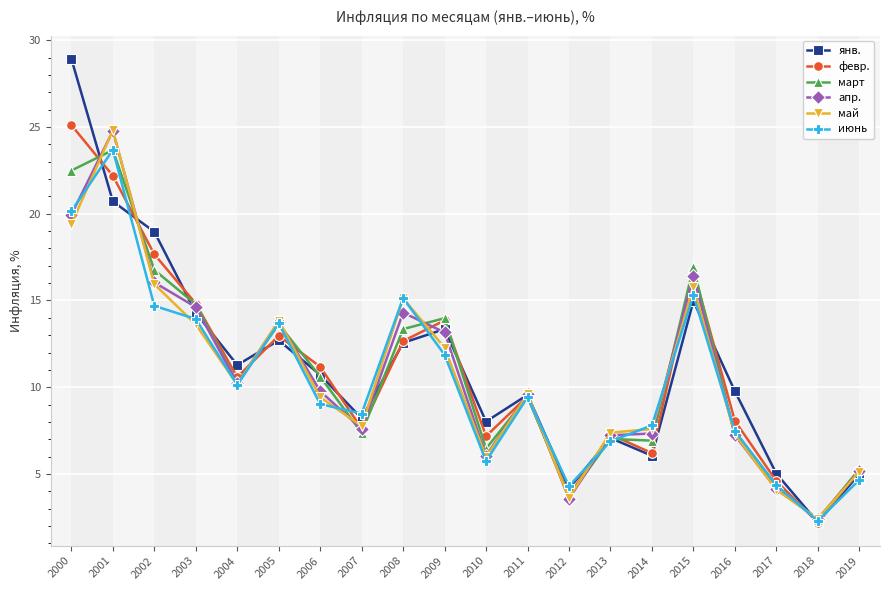

True or false: апр. and июнь cross at least once.

True